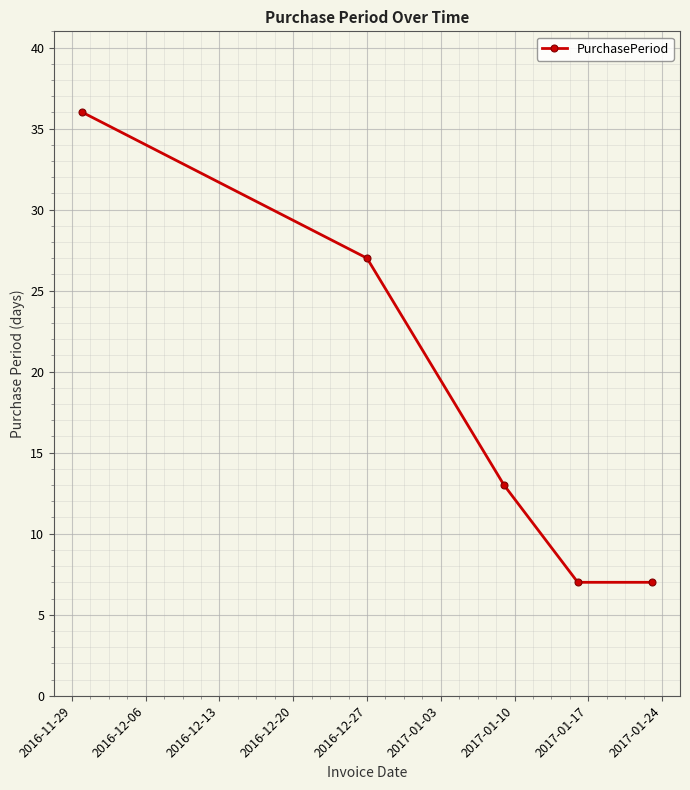

What is the difference between the second highest and minimum values?

20